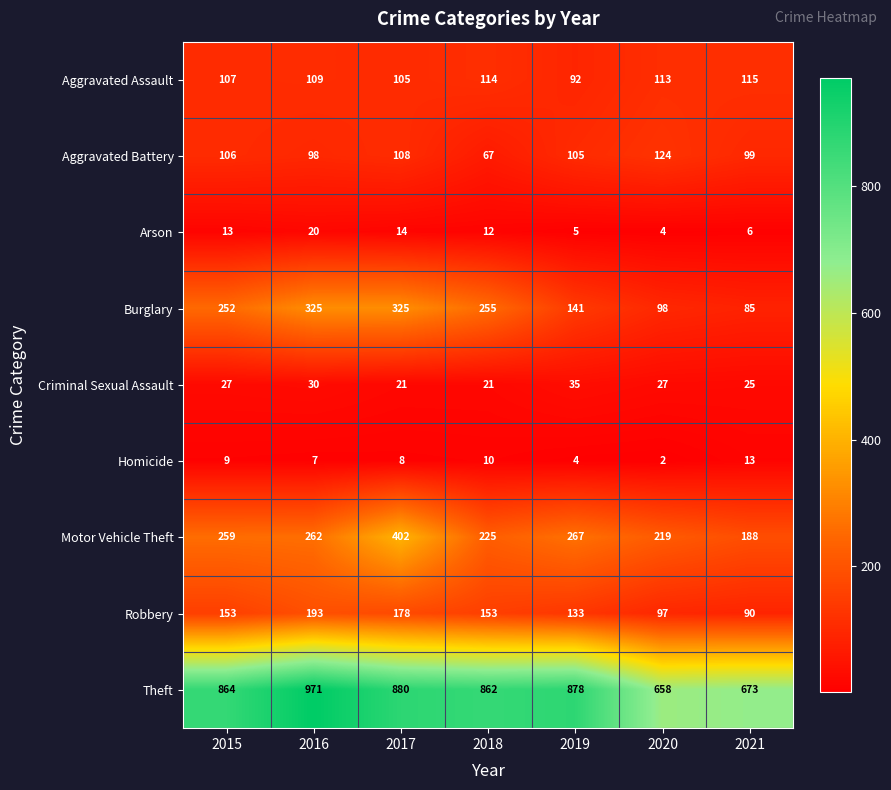

At which label is Robbery closest to 141?

2019